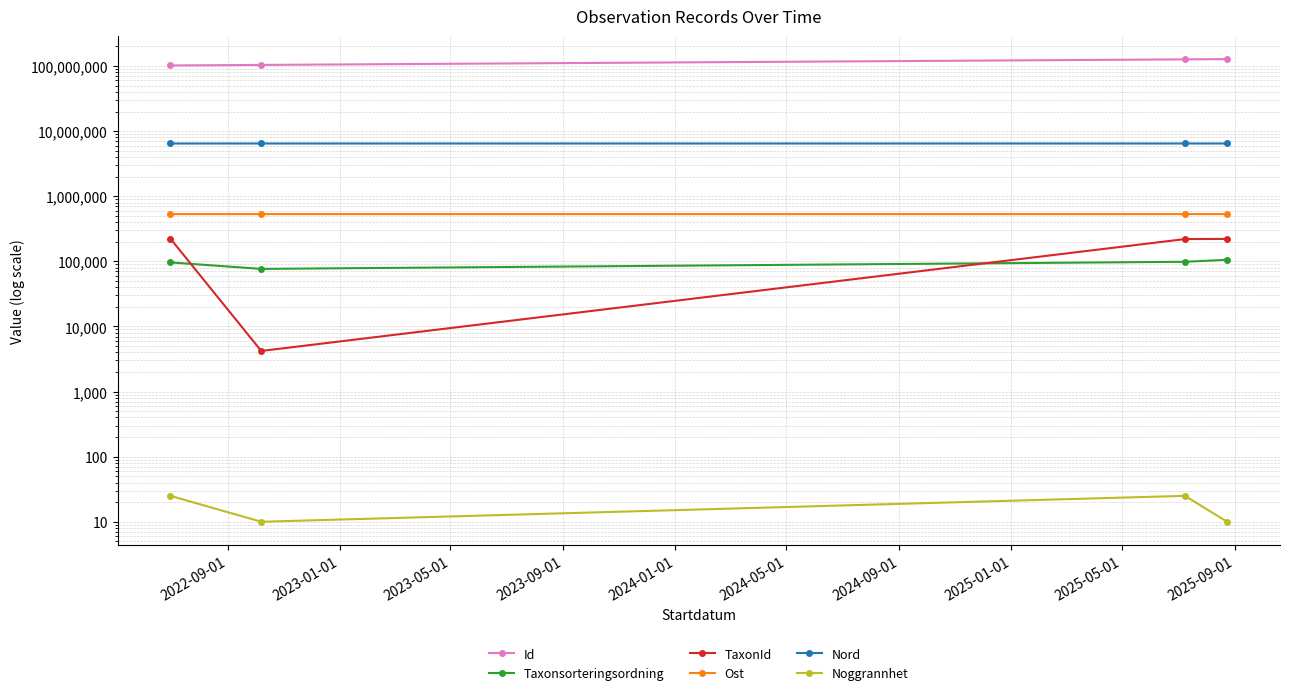

How many data points in Taxonsorteringsordning are less than 98411?

2